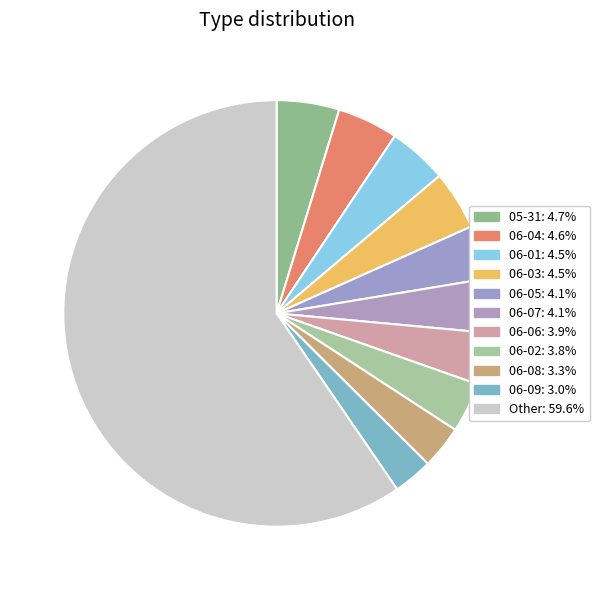

How many slices are in this pie chart?

11